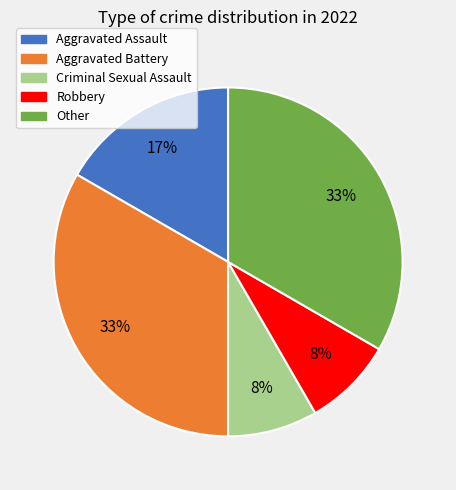

Is the sum of Criminal Sexual Assault and Aggravated Assault greater than half?

No